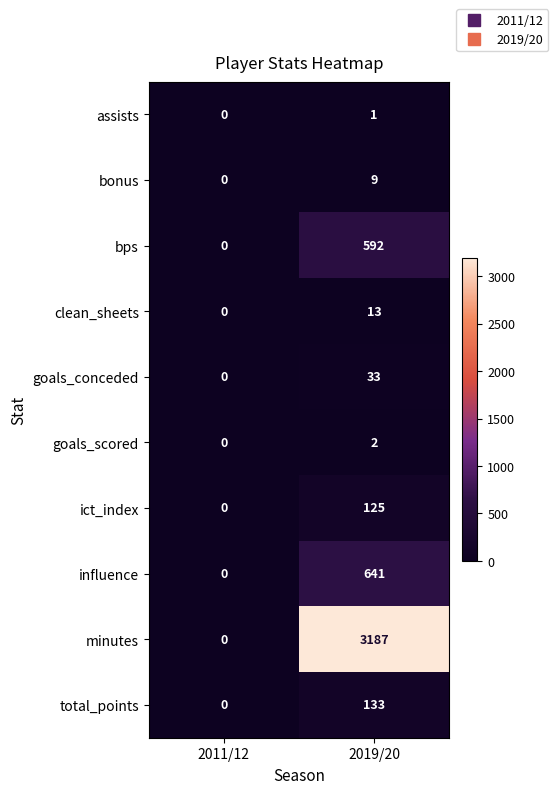

Rank the series by their maximum value, from highest to lowest.

minutes, influence, bps, total_points, ict_index, goals_conceded, clean_sheets, bonus, goals_scored, assists